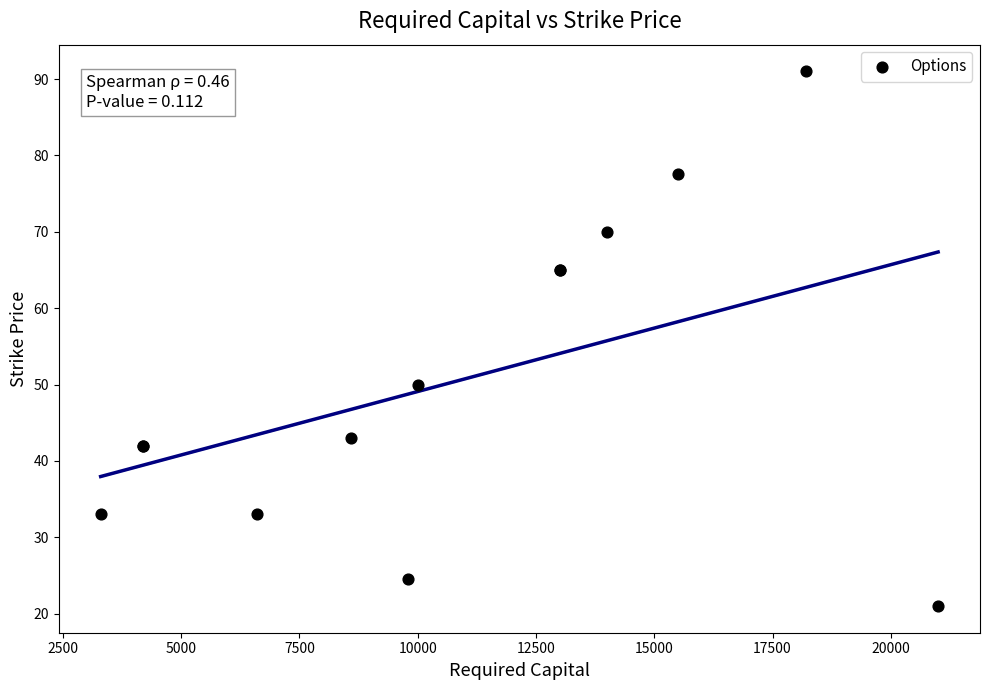

What Y value in the scatter plot is closest to 56?

50.0